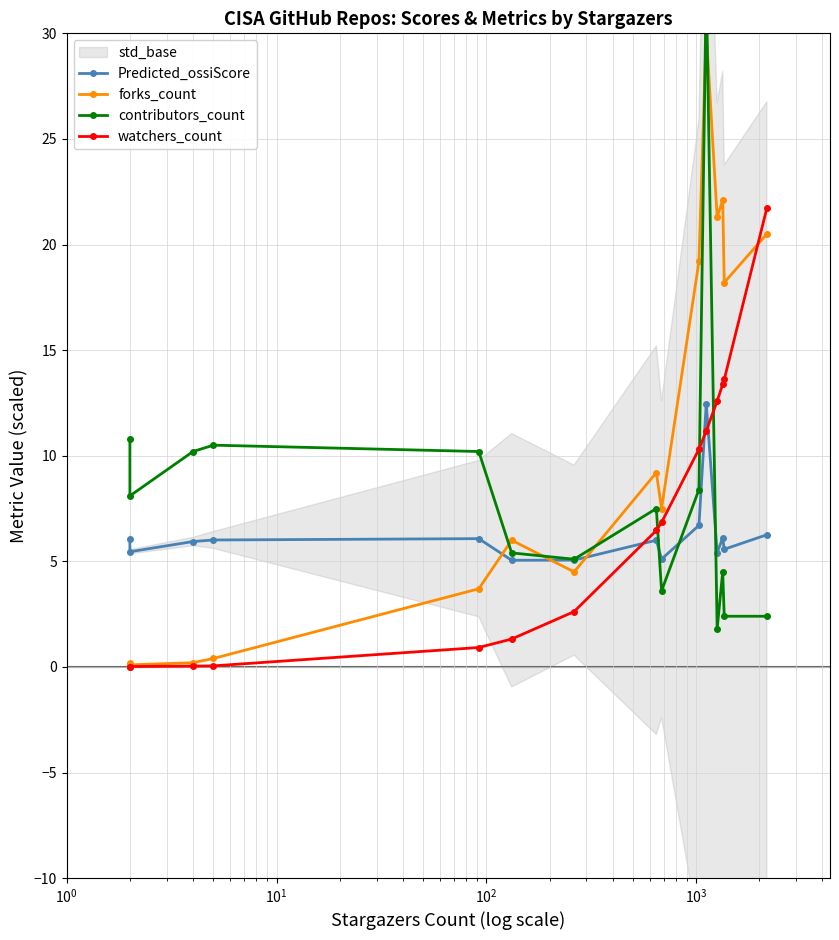

In contributors_count, how many points are lower than both neighbors (excluding endpoints)?

4